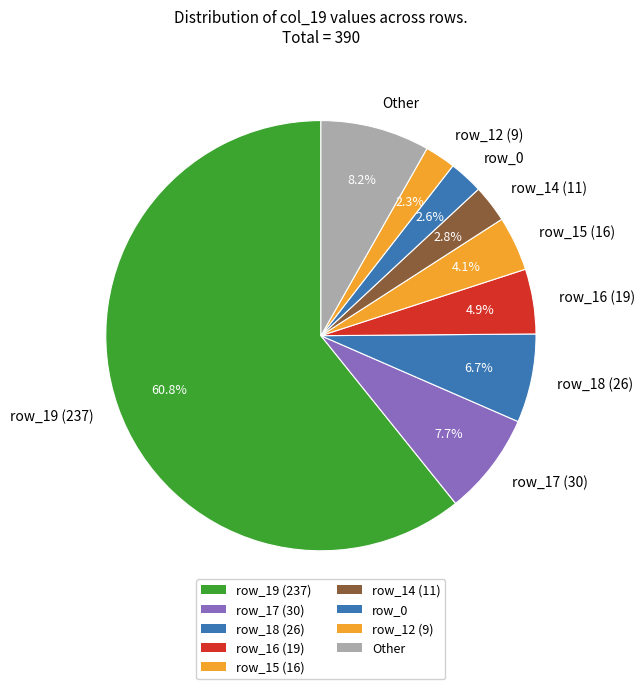

Count the number of slices in the pie.

9